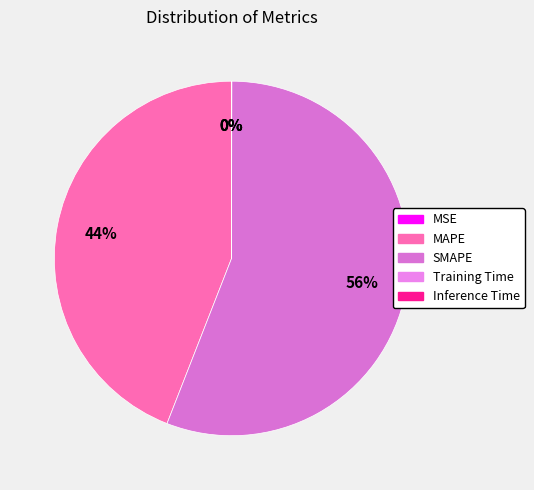

Is it true that SMAPE is 56% of the pie?

True